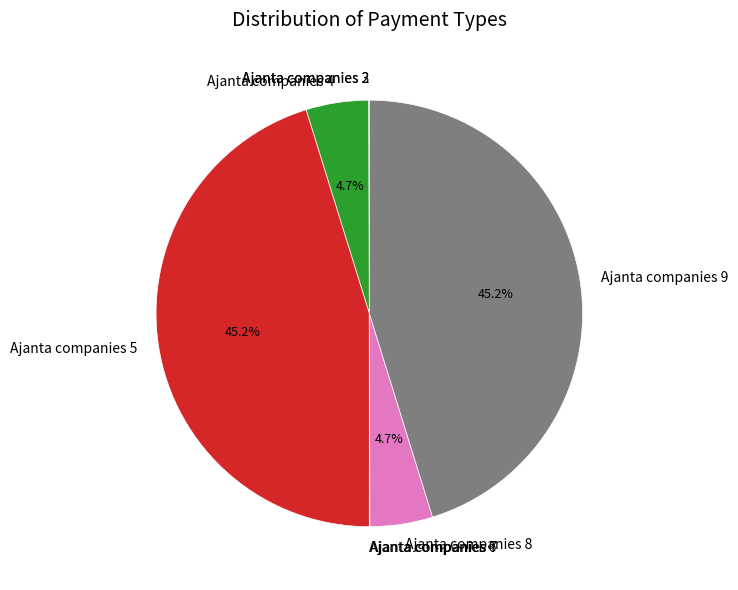

Between Ajanta companies 8 and Ajanta companies 9, which is larger?

Ajanta companies 9